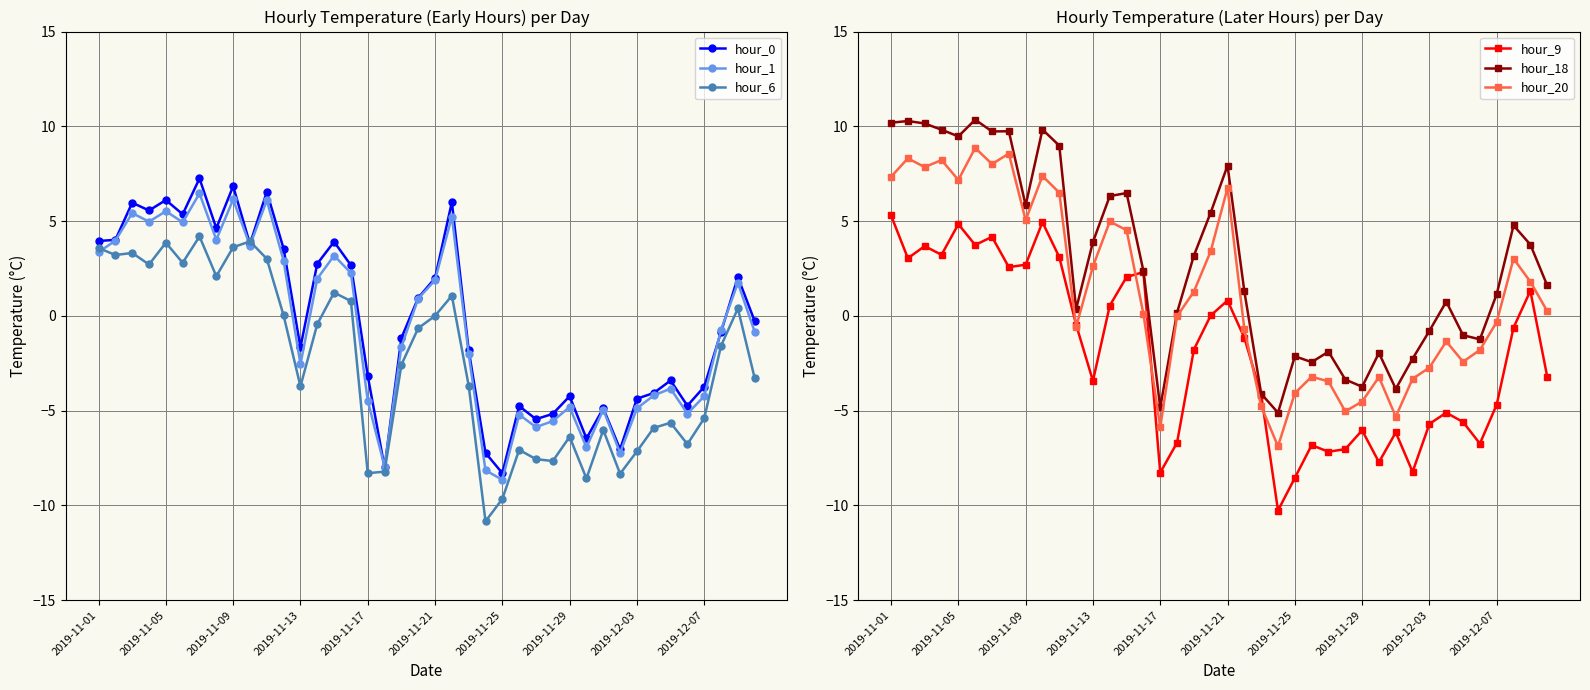

How many times do hour_6 and hour_20 cross each other?

6